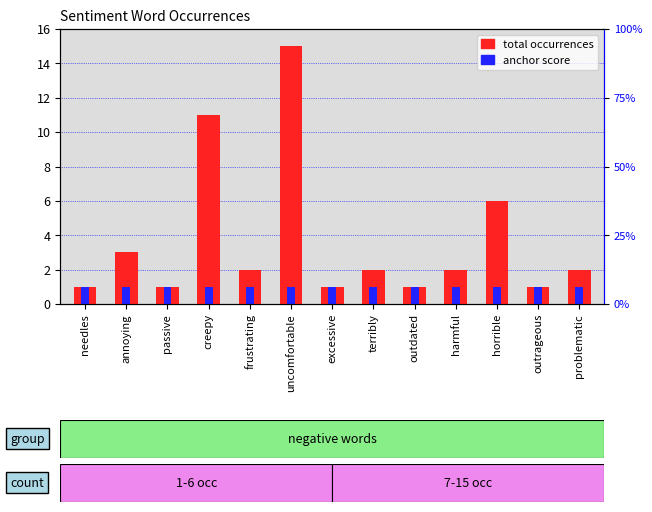

What is the lowest value of the anchor score series?

1